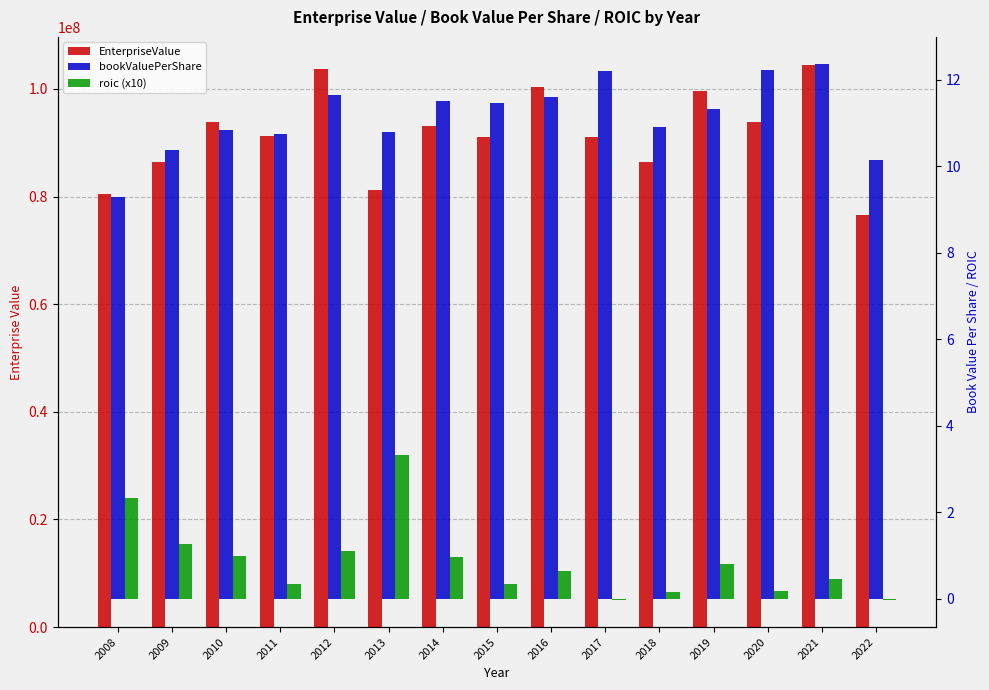

Is the value of EnterpriseValue at 2013 greater than the value of roic (x10) at 2008?

Yes